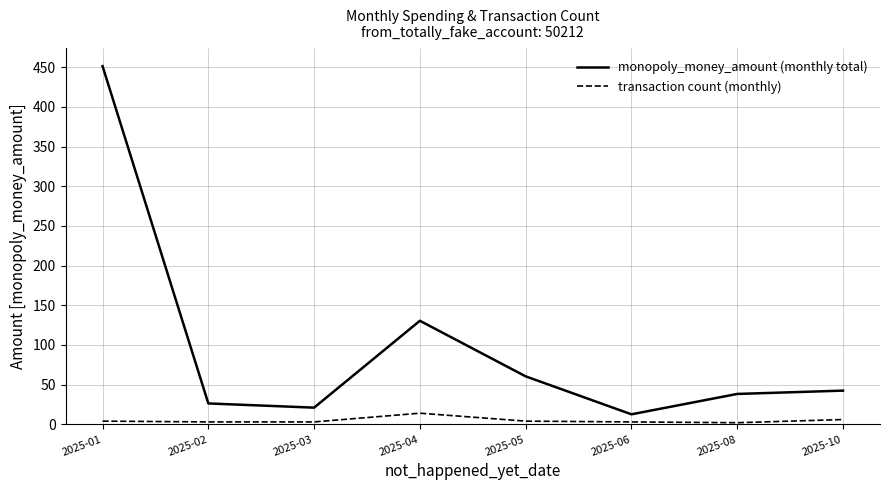

Does the chart have visible grid lines?

Yes